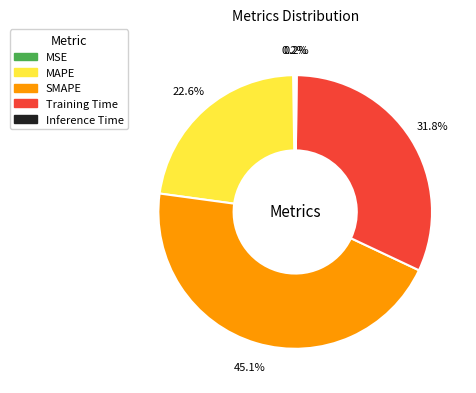

Which category has the biggest portion of the pie?

SMAPE